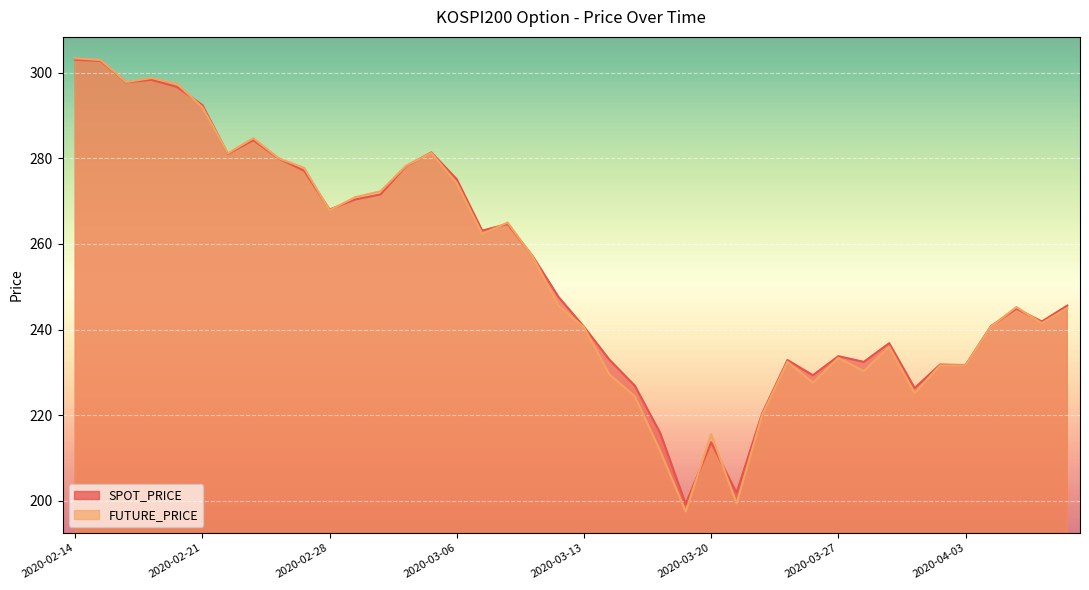

The SPOT_PRICE series shows 247.6 at 2020-03-12. True or false?

True